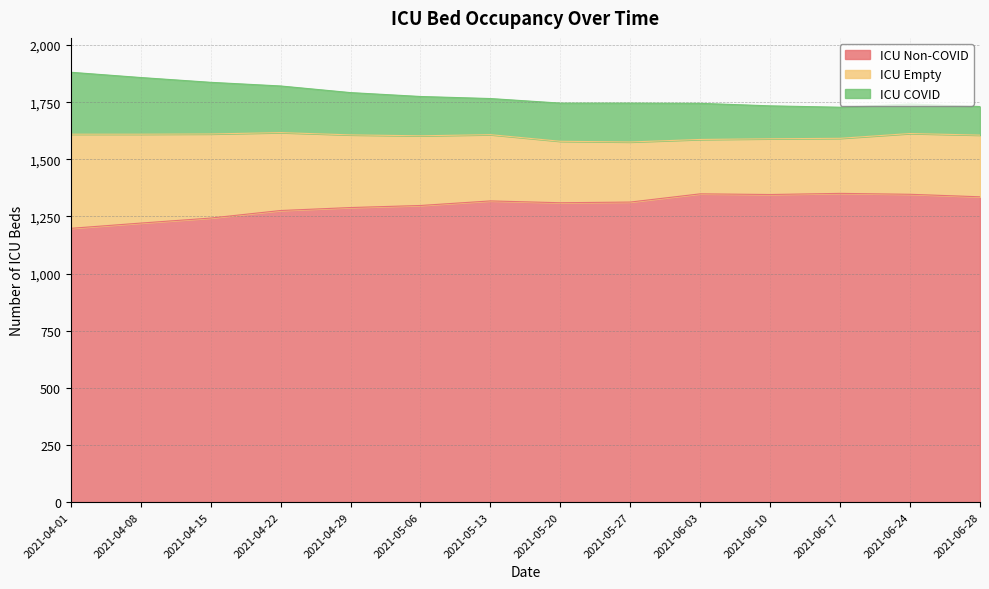

What is the label of the 12th point from the left?

2021-06-17